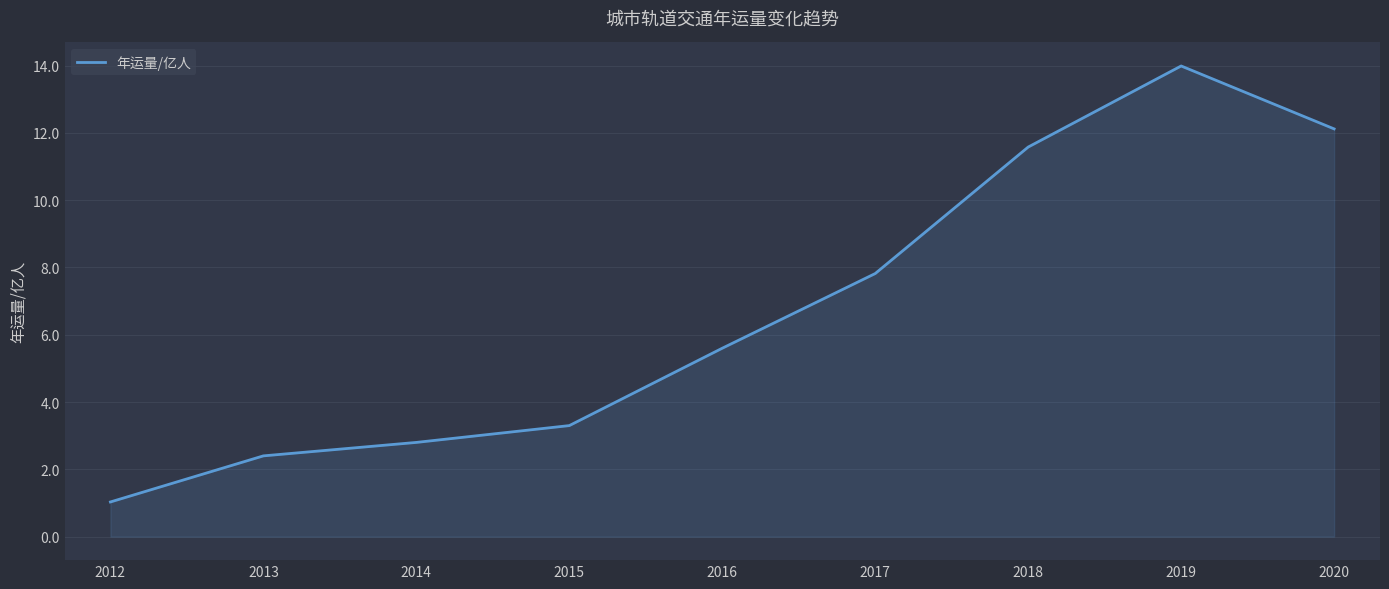

The chart shows a value of 2.3 at 2017. True or false?

False